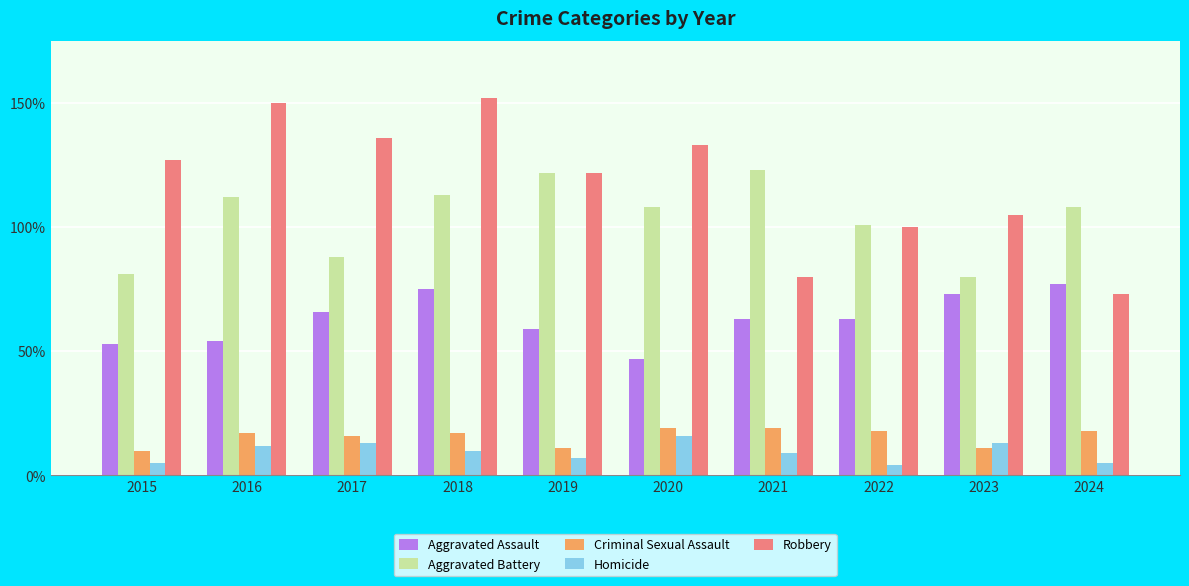

What is the sum of the Aggravated Battery values at 2015 and 2018?

194